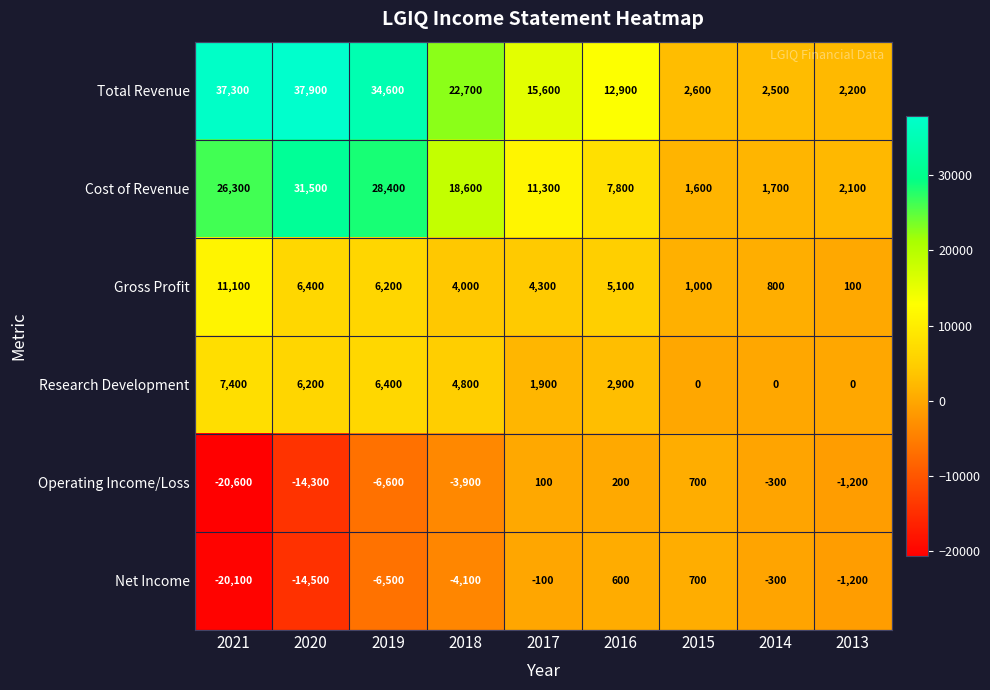

What is the sum of all Cost of Revenue values?

129300